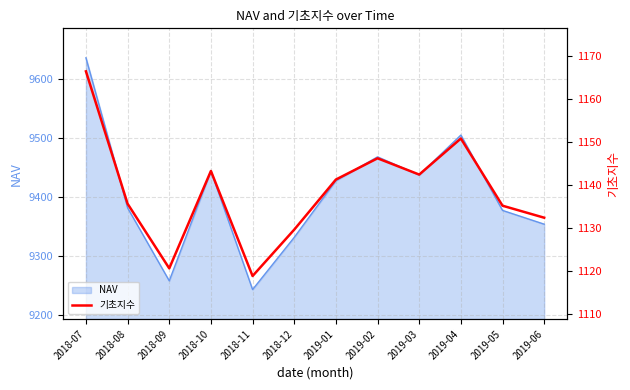

Reading right to left, extract all data points from this chart.

1132.4	1135.2	1150.8	1142.4	1146.2	1141.3	1129.6	1118.8	1143.3	1120.6	1135.6	1166.4